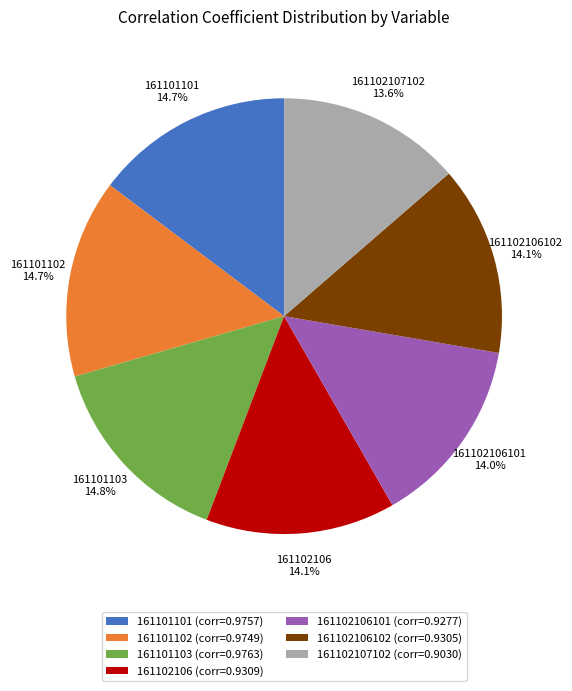

How many slices are in this pie chart?

7